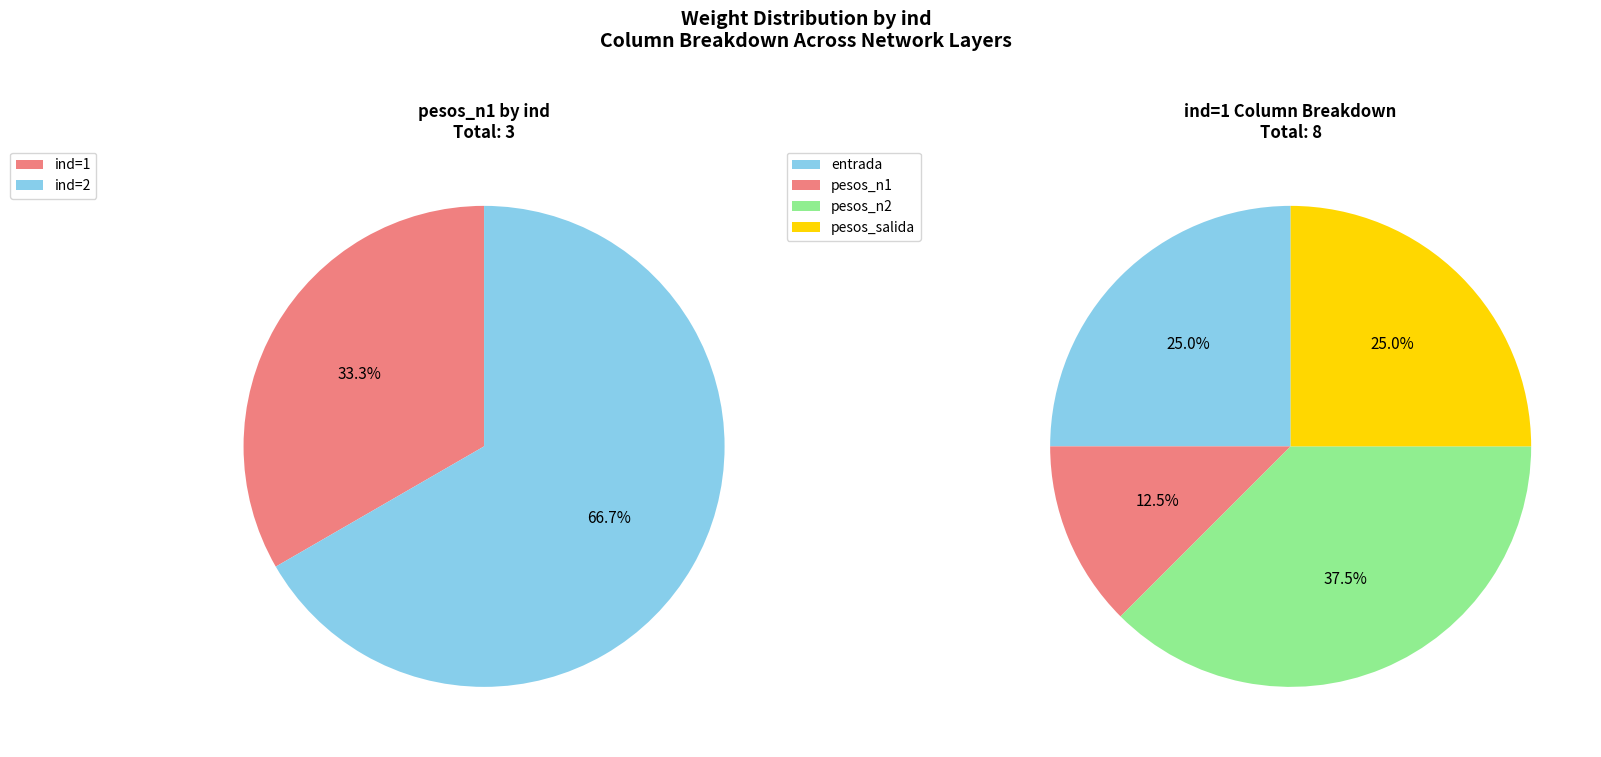

How many slices are in this pie chart?

2